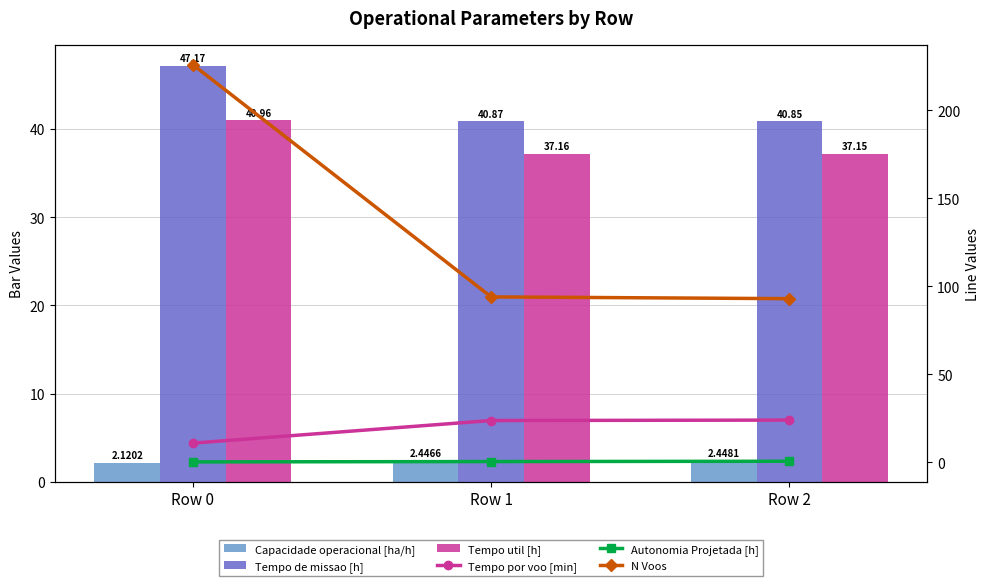

Reading right to left, what are all the values shown in this chart?

Capacidade operacional [ha/h]: Row 2=2.4	Row 1=2.4	Row 0=2.1
Tempo de missao [h]: Row 2=40.9	Row 1=40.9	Row 0=47.2
Tempo util [h]: Row 2=37.1	Row 1=37.2	Row 0=41.0
Tempo por voo [min]: Row 2=24.0	Row 1=23.7	Row 0=10.9
Autonomia Projetada [h]: Row 2=0.6	Row 1=0.4	Row 0=0.2
N Voos: Row 2=93.0	Row 1=94.0	Row 0=226.0